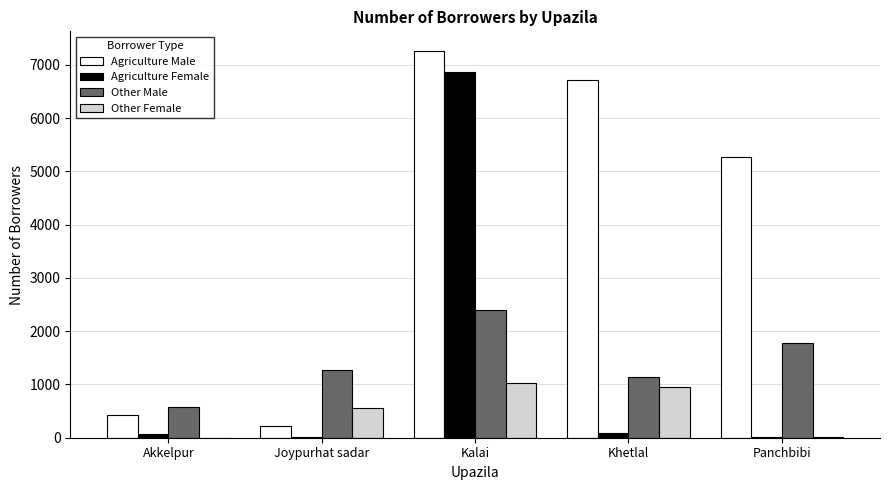

The Agriculture Male series shows 8418 at Panchbibi. True or false?

False